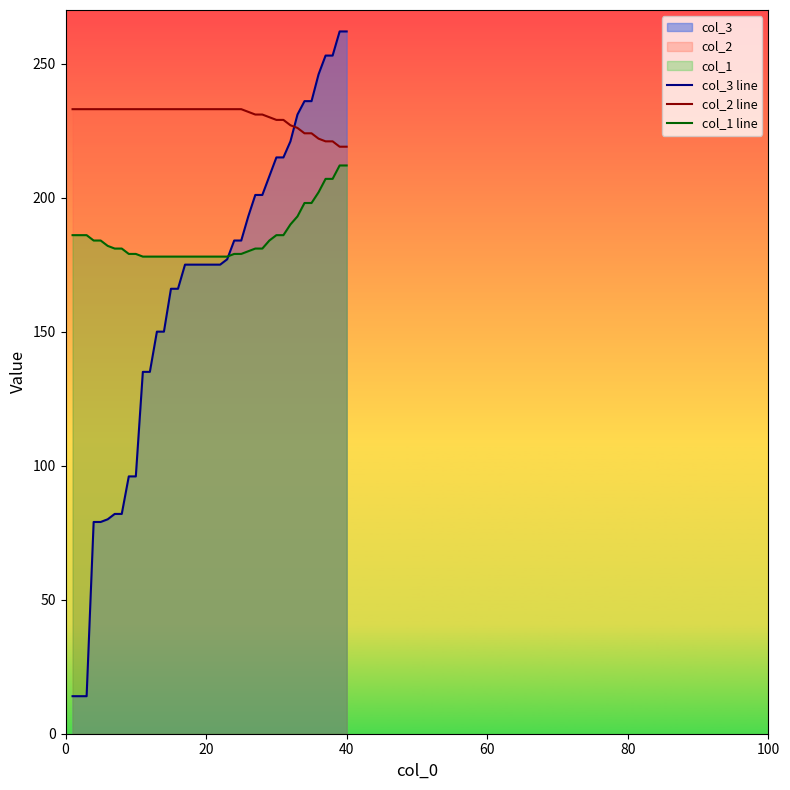

How many data points does each series have?

40